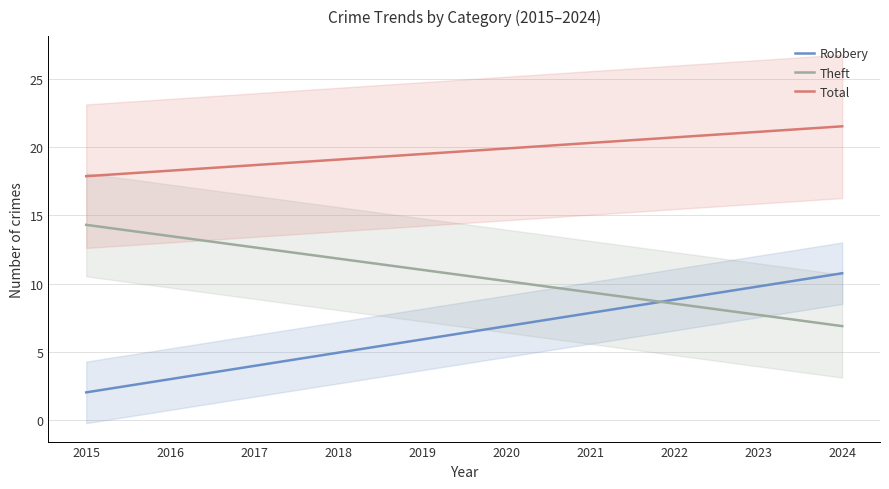

Which category has the lowest value in the Theft series?

2024